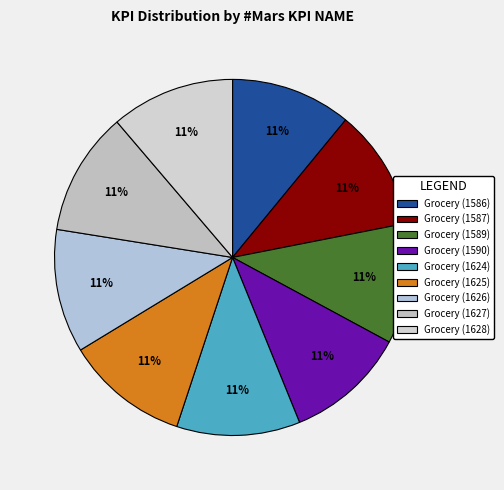

How many segments does this pie chart have?

9